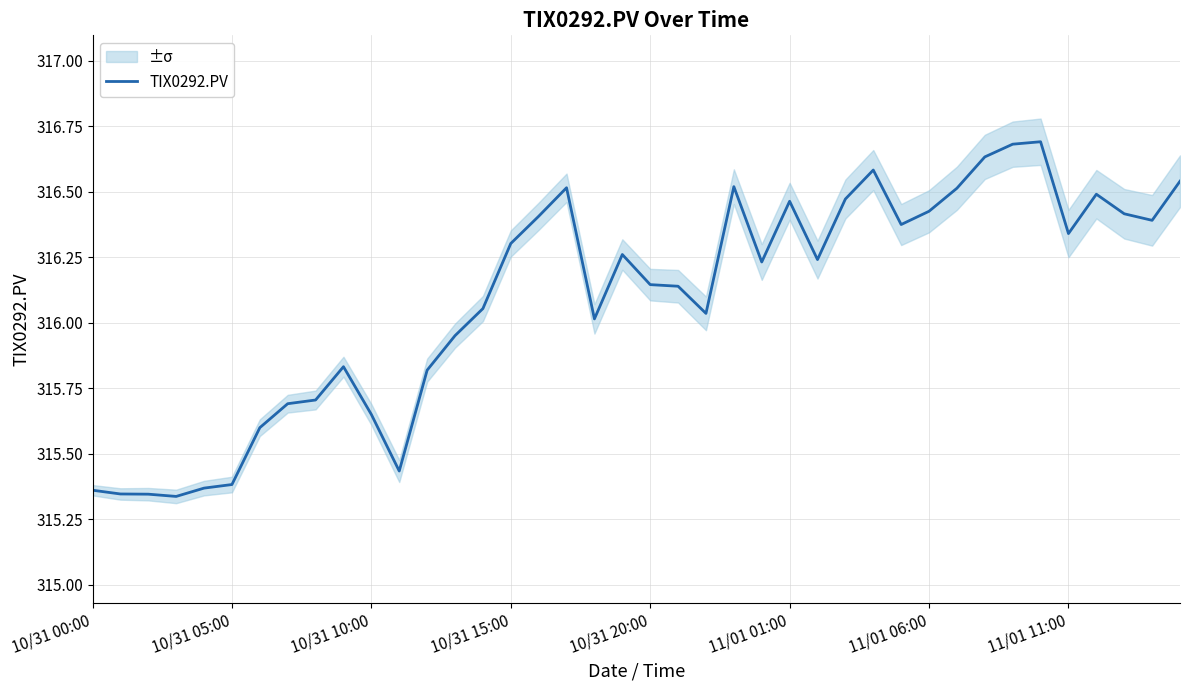

Between 10/31 05:00 and 20, which is larger?

20